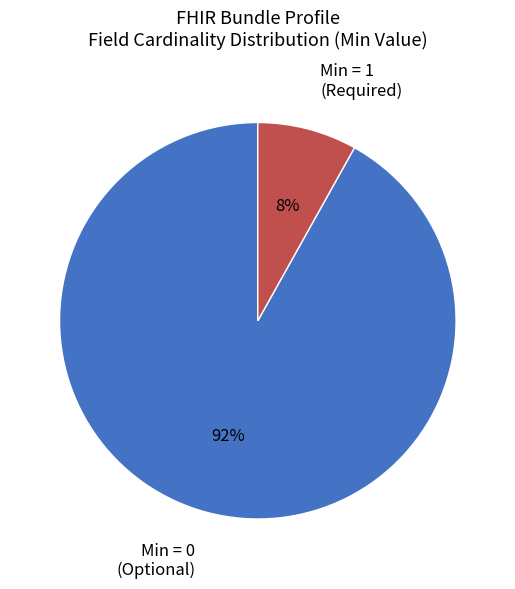

Which category has the smallest portion of the pie?

Min = 1 (Required)